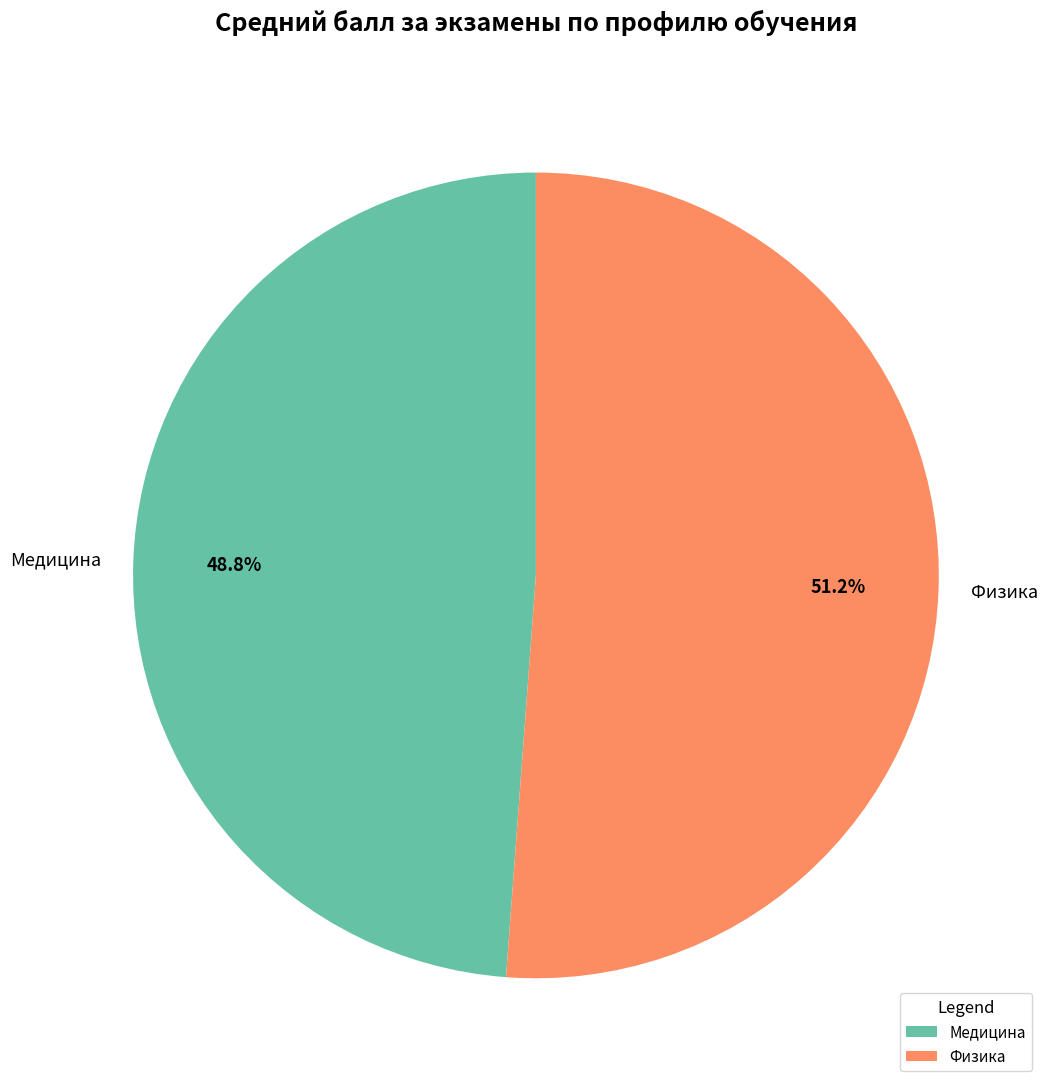

What percentage is NOT represented by Физика?

48.8%